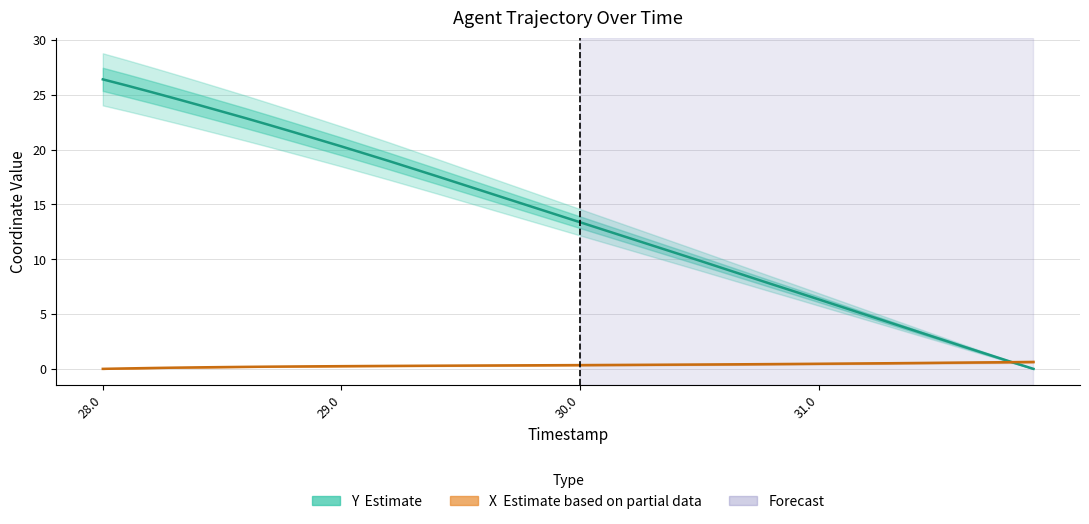

Is the value of Y at 28.4 greater than the value of X at 30.4?

Yes